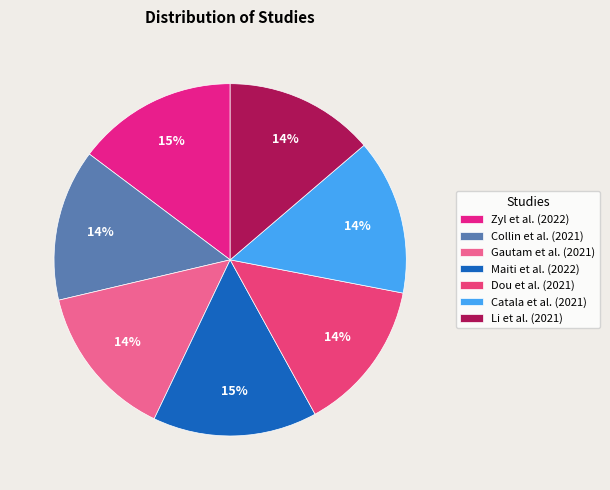

How many slices are in this pie chart?

7